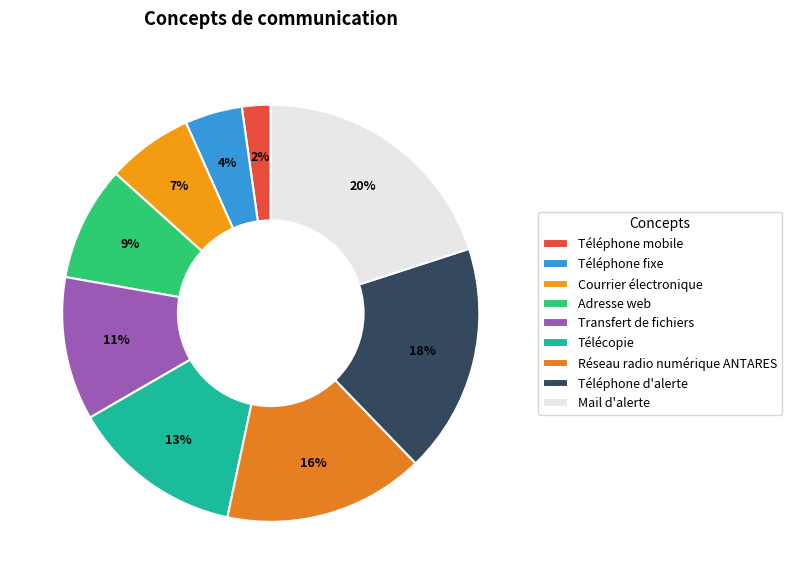

How many segments does this pie chart have?

9